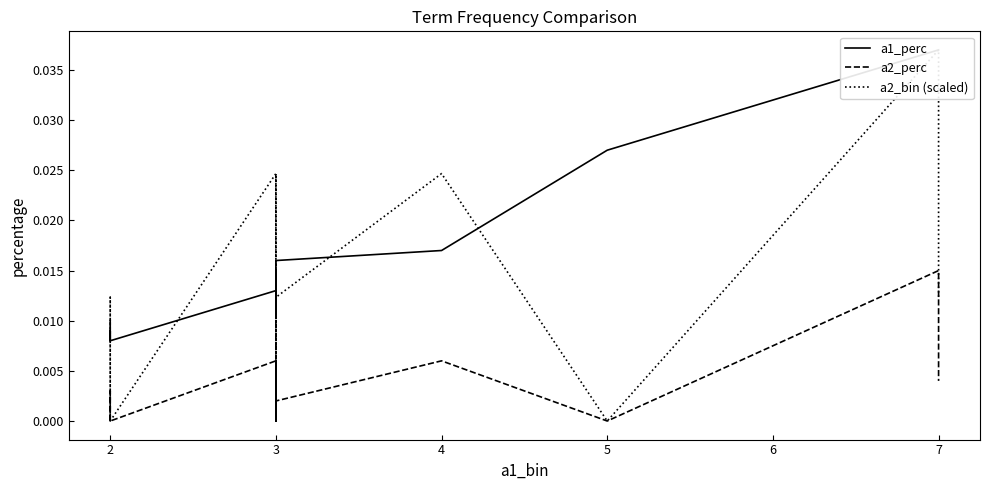

True or false: a2_bin (scaled) and a1_perc intersect in this chart.

True